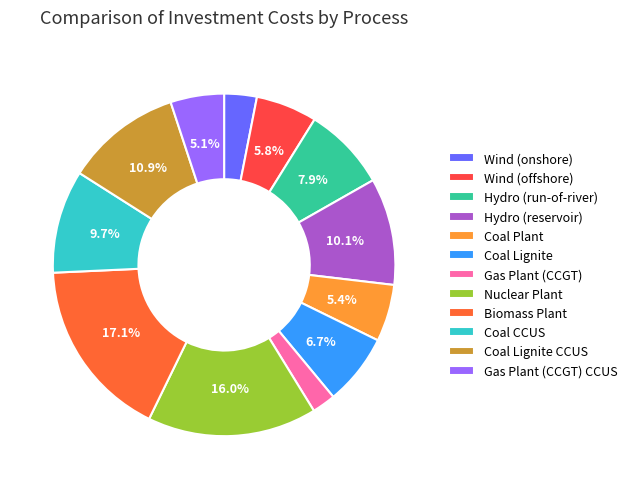

What is the smallest slice in the pie chart?

Gas Plant (CCGT)